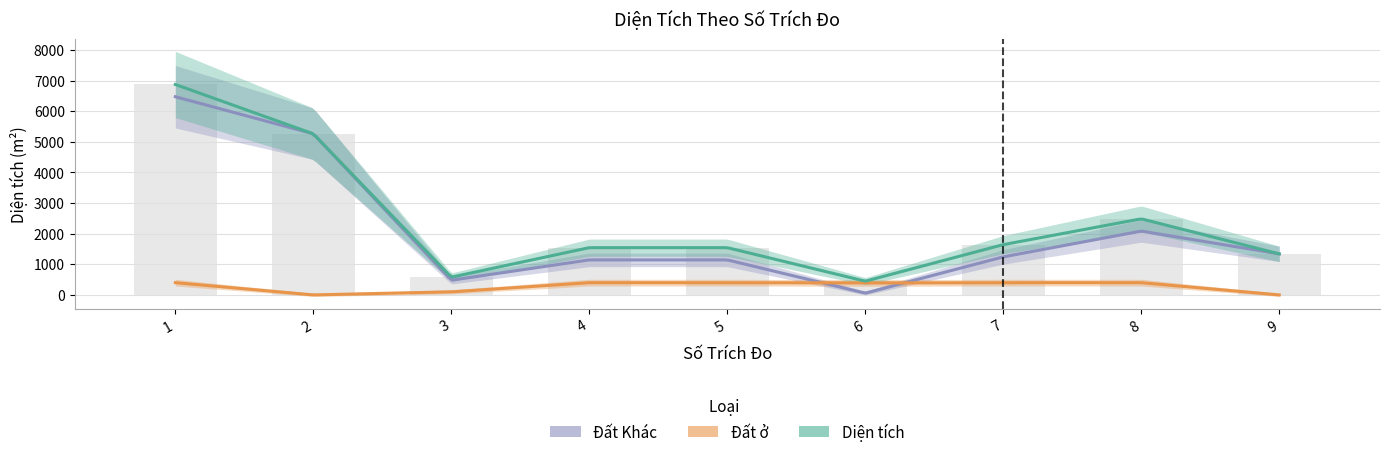

What is the sum of the Đất ở values at 8 and 3?

500.0